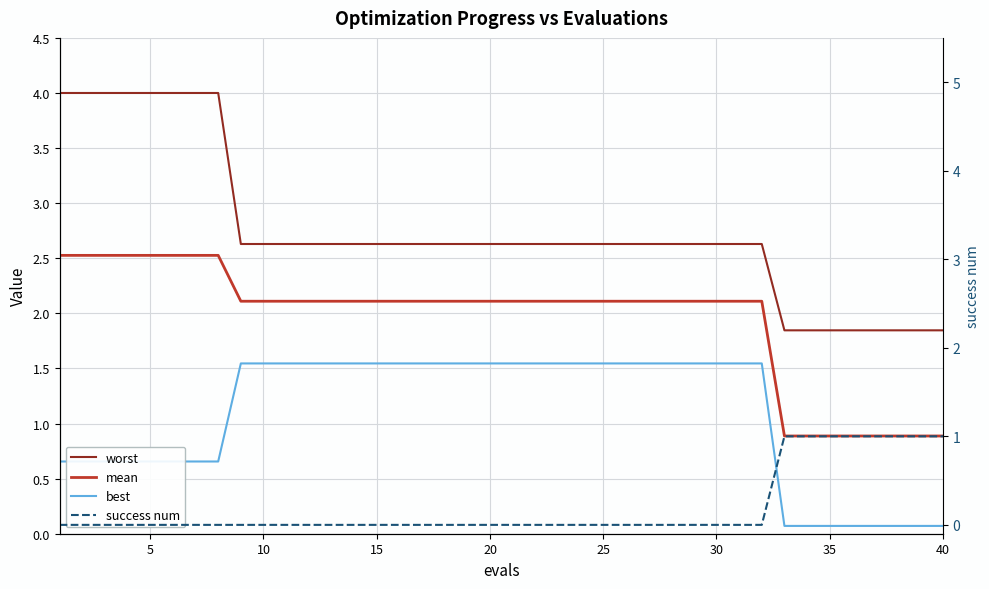

True or false: worst and success num cross at least once.

False